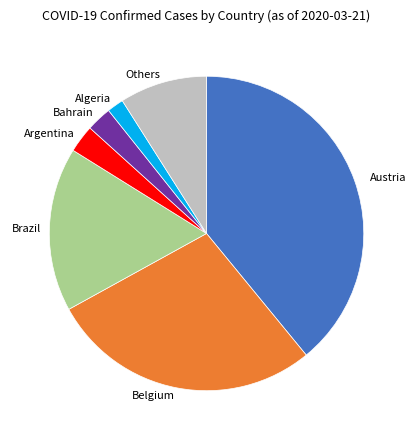

Is it true that Belgium is 37% of the pie?

False